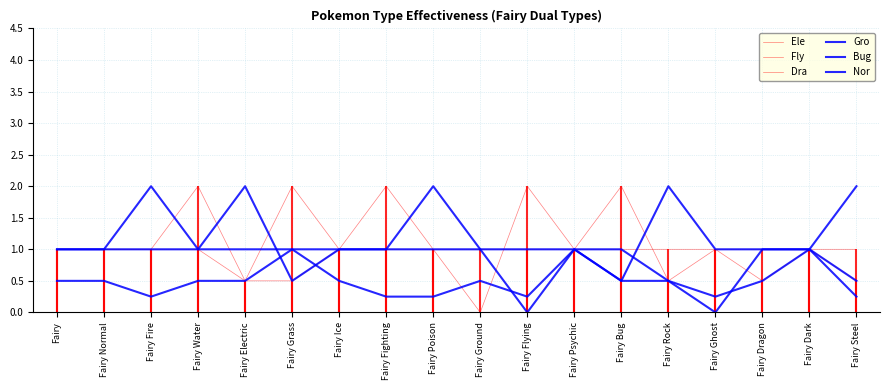

Does the chart display data point markers on the line(s)?

No